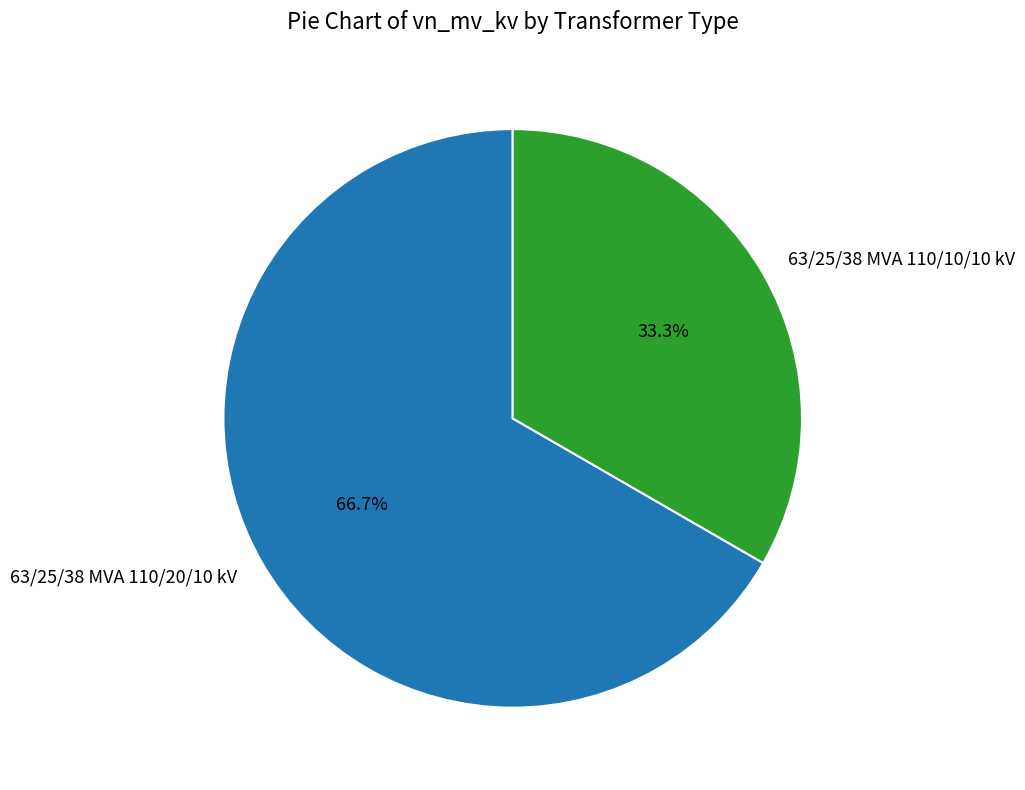

Is there a majority slice in this chart?

Yes